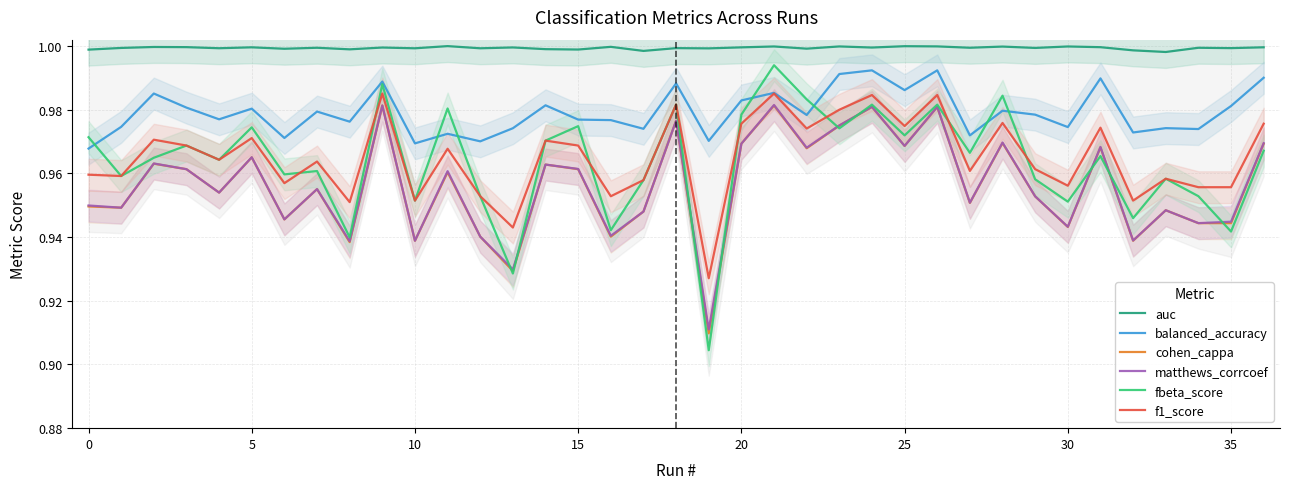

Which category has the highest value in the cohen_cappa series?

21